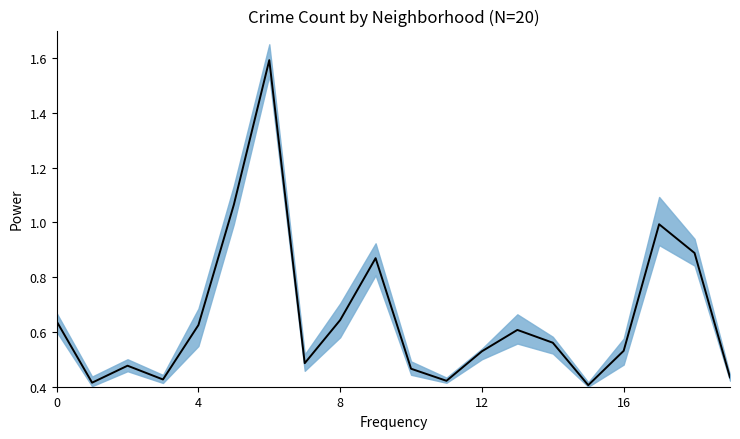

Reading left to right, transcribe all the data shown in this chart.

0.6	0.4	0.5	0.4	0.6	1.1	1.6	0.5	0.6	0.9	0.5	0.4	0.5	0.6	0.6	0.4	0.5	1.0	0.9	0.4